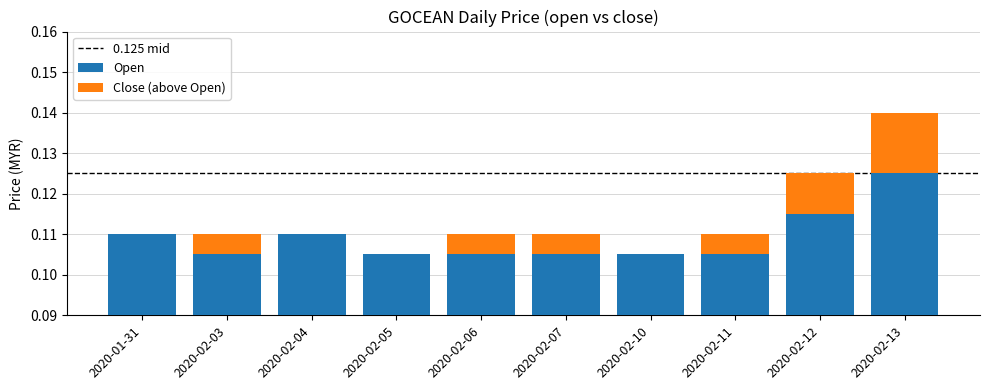

What is the label of the 5th bar from the left?

2020-02-06